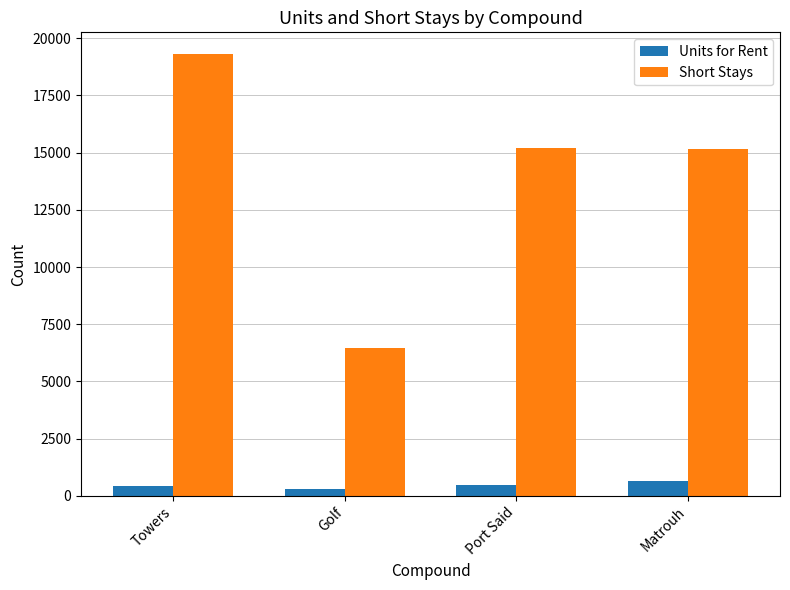

Between Towers and Golf, which series saw the biggest shift?

Short Stays